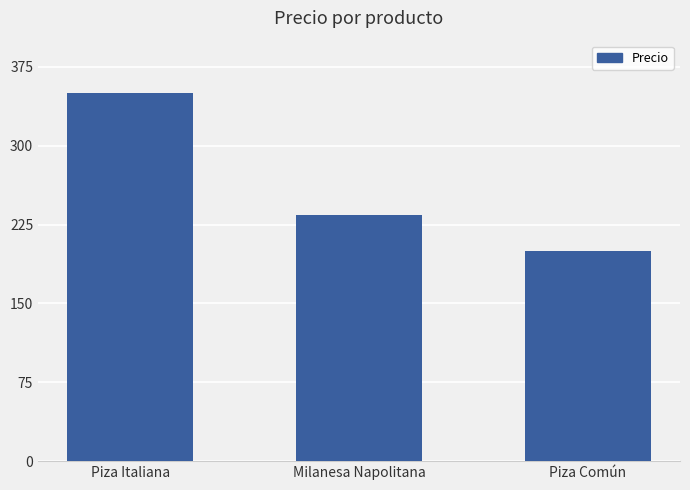

How many data points does each series have?

3